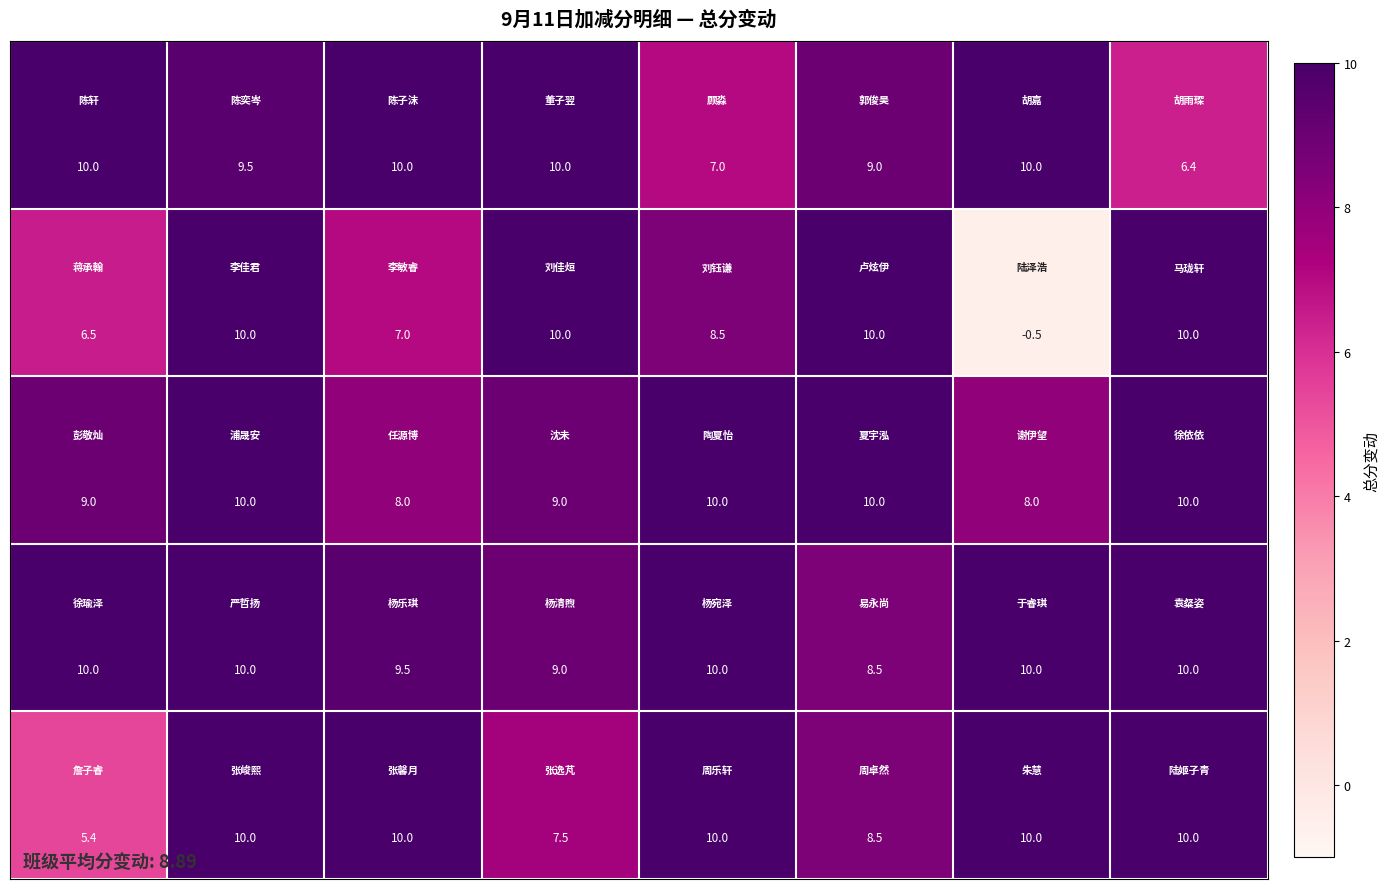

At how many categories does at least one series exceed 7?

8